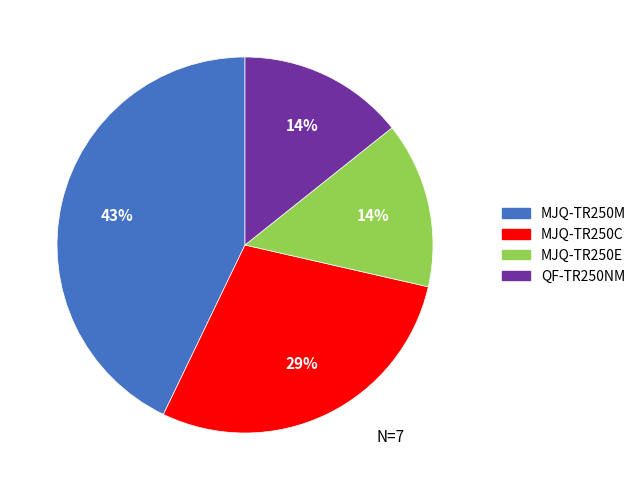

To the nearest percent, what is the difference between the largest and smallest slice percentages?

29%